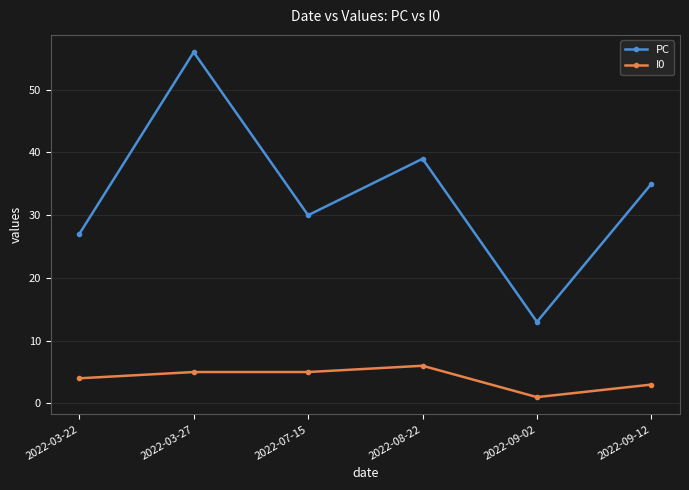

What is the difference between the PC values at 2022-09-12 and 2022-09-02?

22